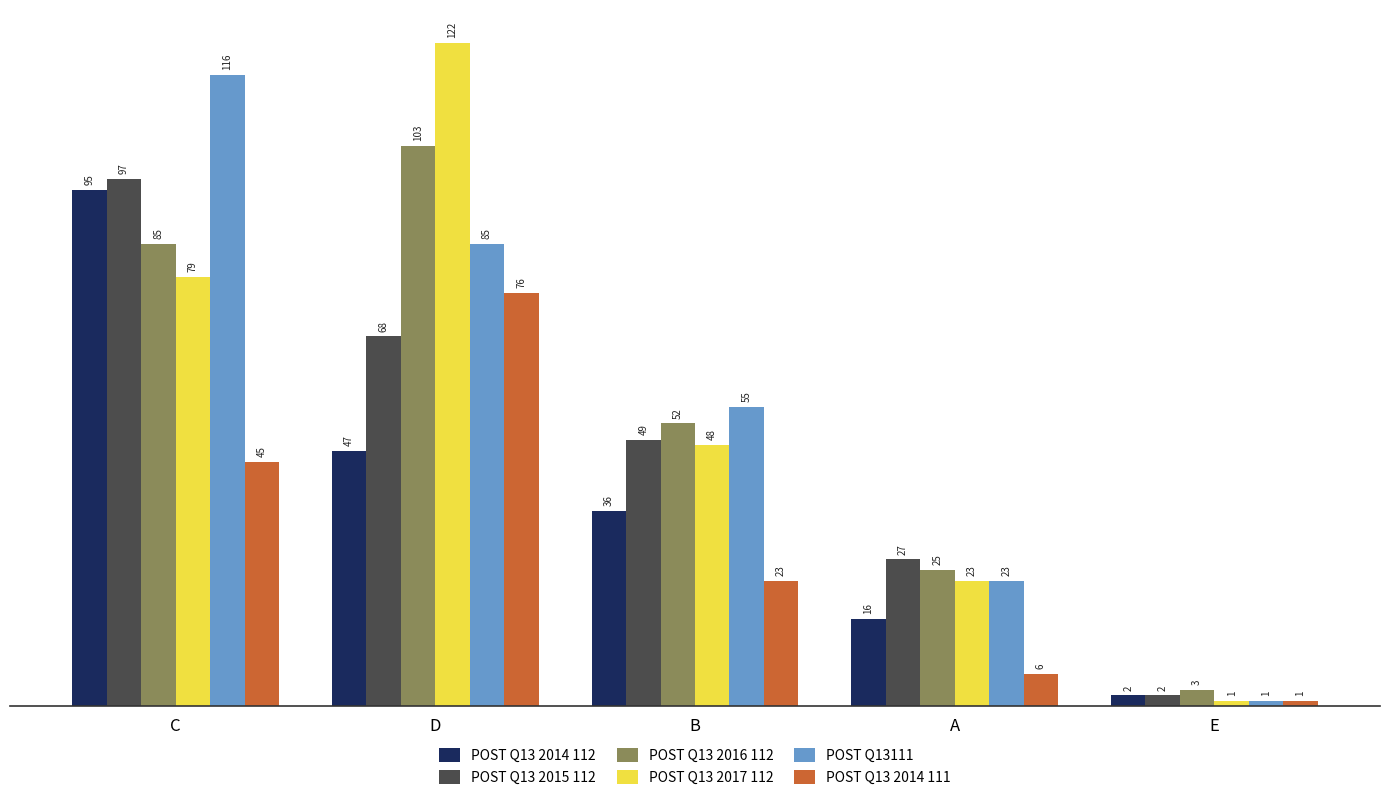

How many groups of bars are there?

5